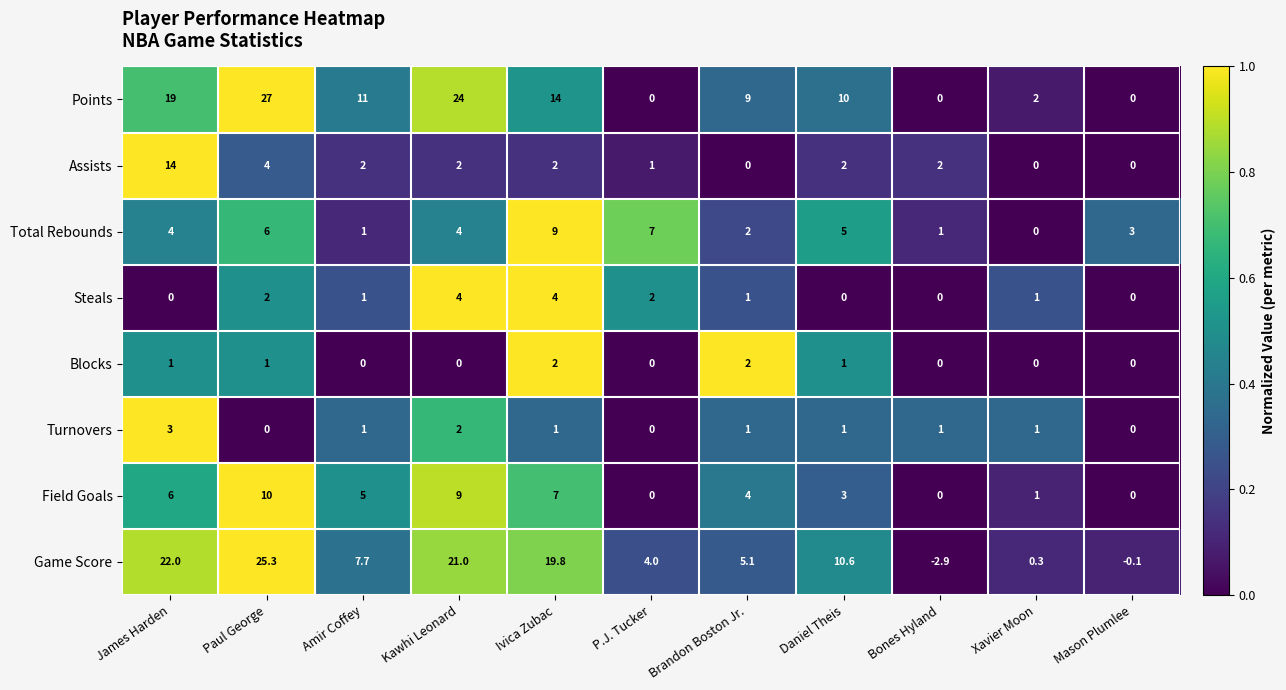

The Game Score series shows 4.1 at Amir Coffey. True or false?

False